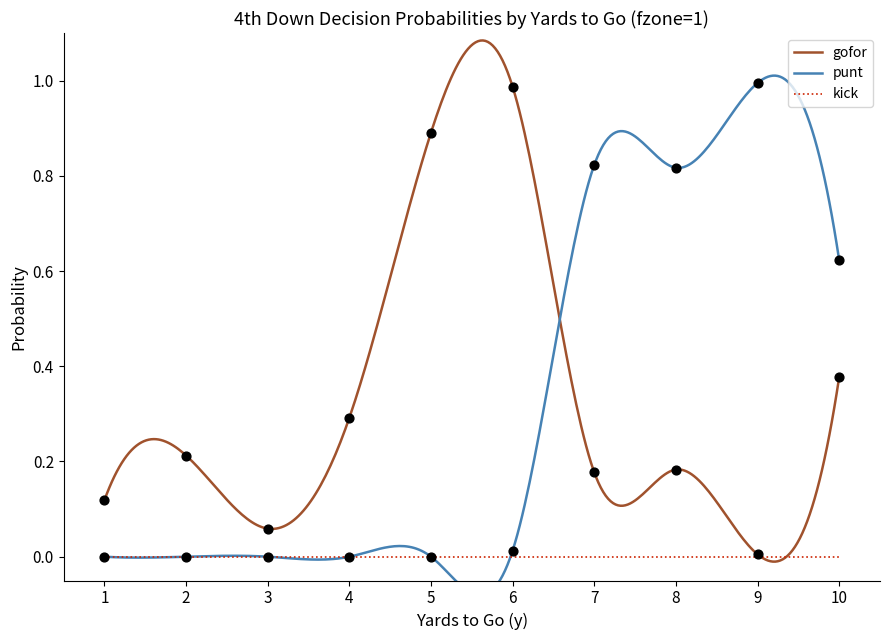

Which series reaches the maximum Y coordinate?

punt